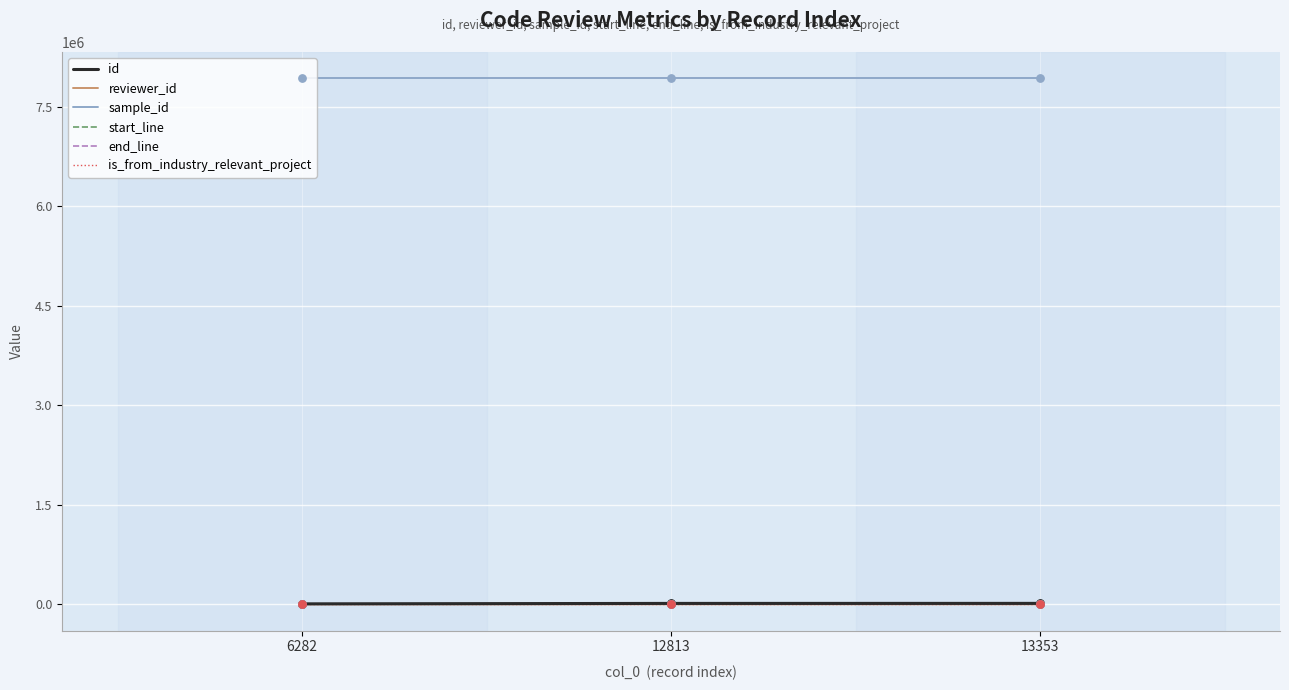

Which series has the largest total across all categories?

sample_id